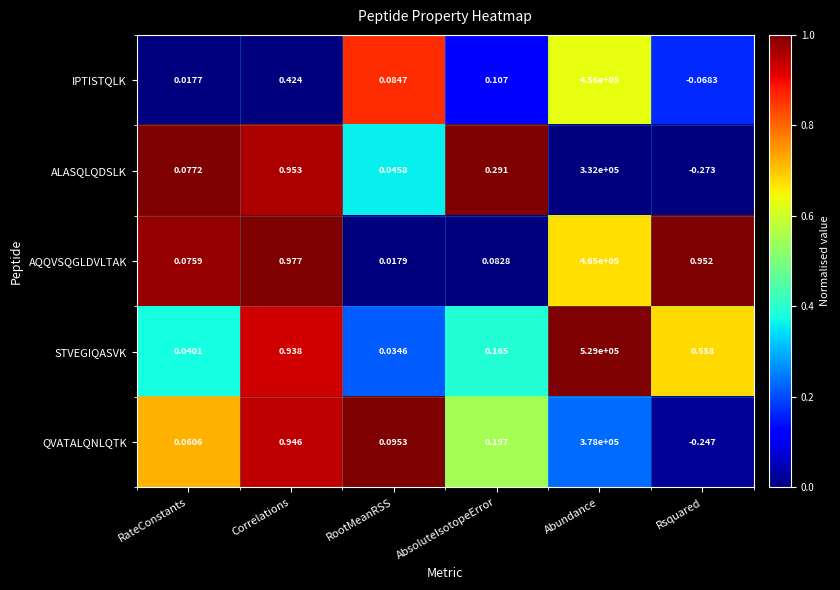

At which category is the sum across all series the highest?

Abundance